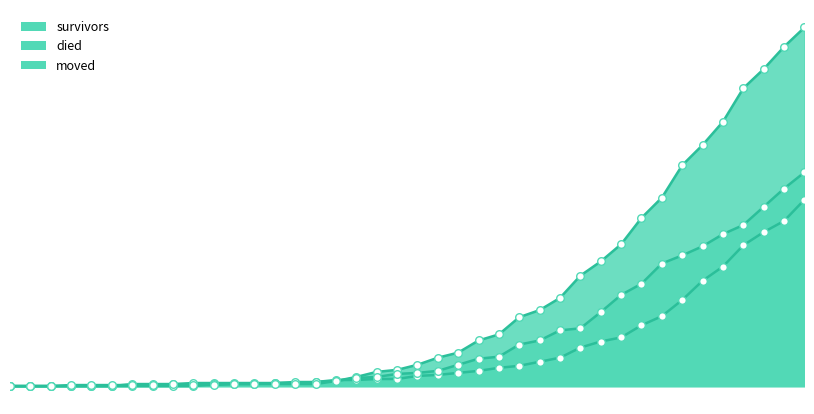

Which series contains the highest Y value?

died